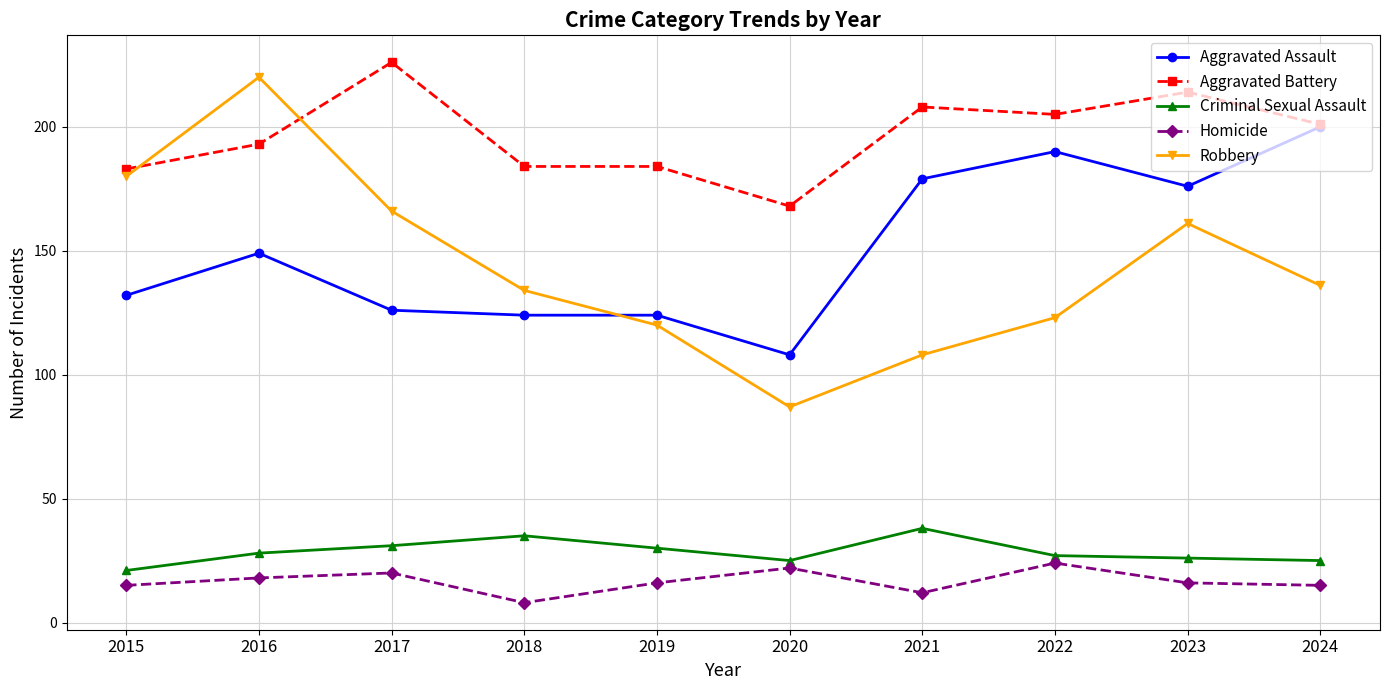

What is the difference between the second highest and minimum values in the Criminal Sexual Assault series?

14